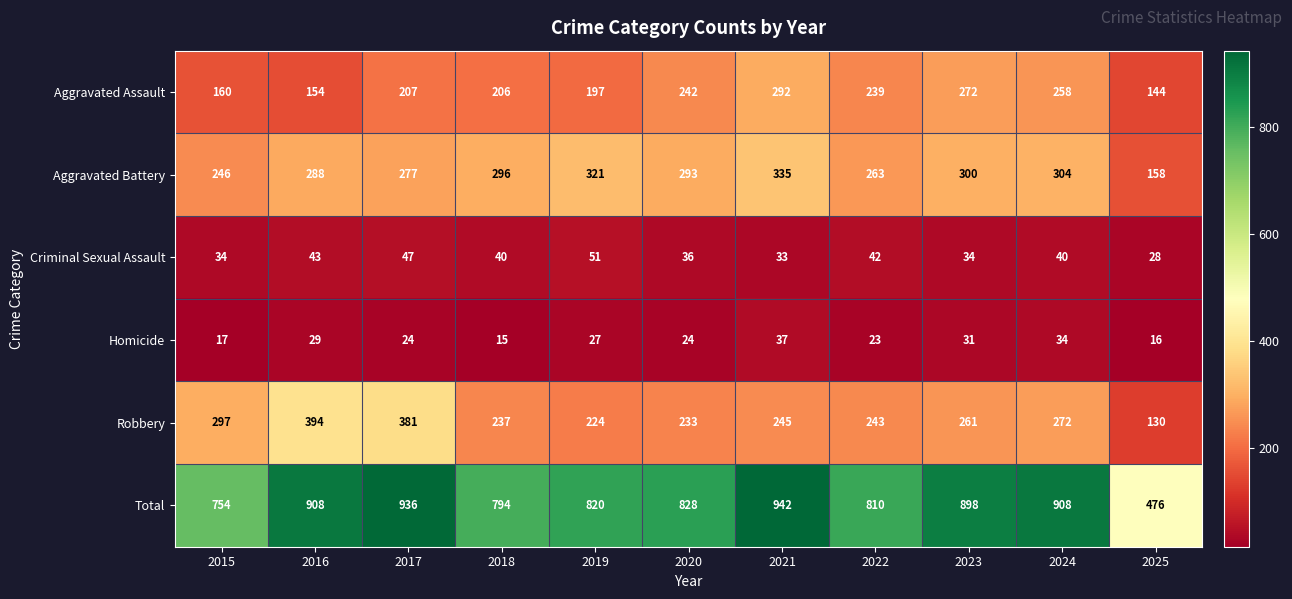

Where does the Total series first go above 828?

2016